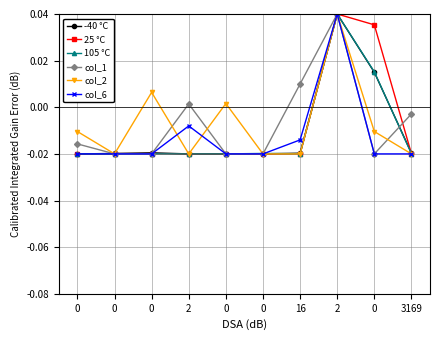

In -40 °C, how many points are lower than both neighbors (excluding endpoints)?

1